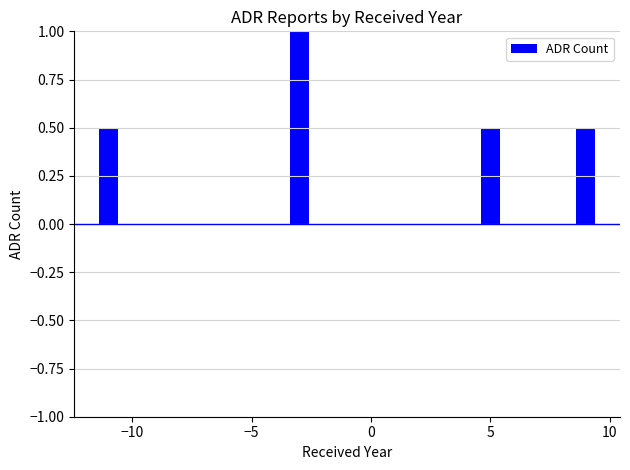

What is the smallest value displayed?

0.5